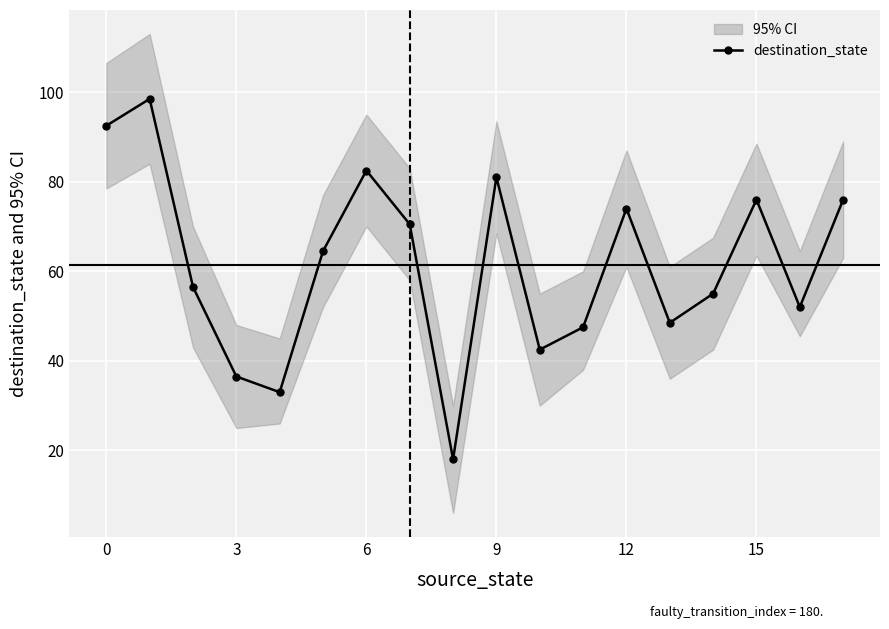

True or false: destination_state has more than 0 interior local peaks.

True